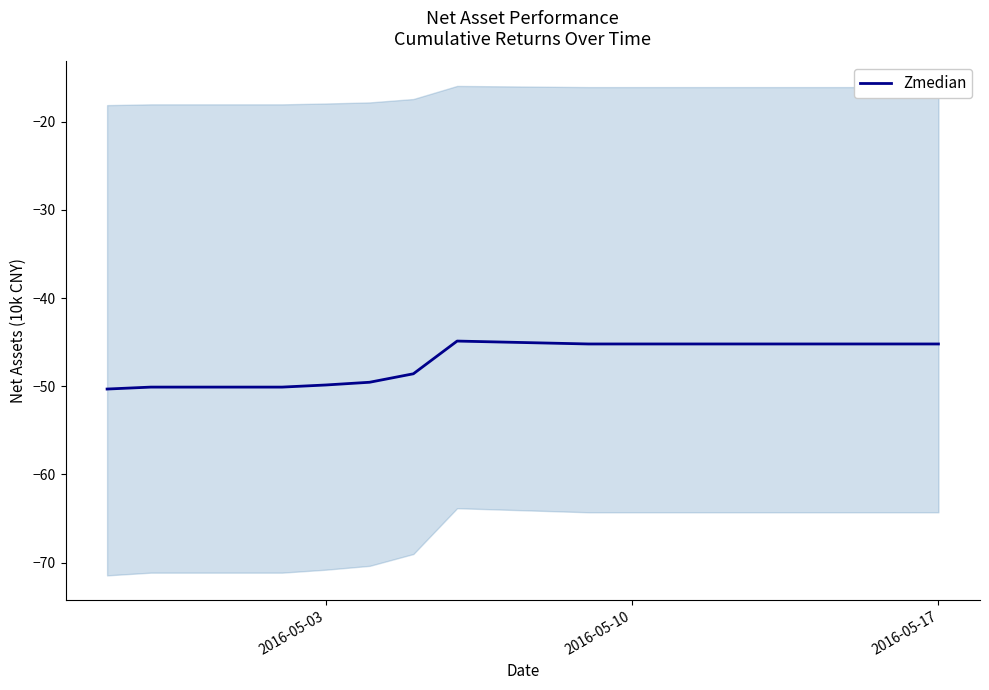

Does the chart display data point markers on the line(s)?

No